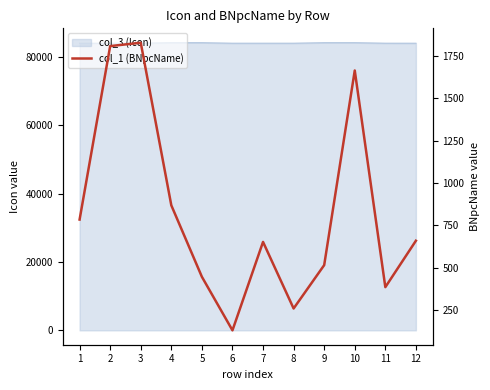

Reading left to right, extract all data points from this chart.

785	1809	1829	869	447	131	653	260	516	1665	386	660